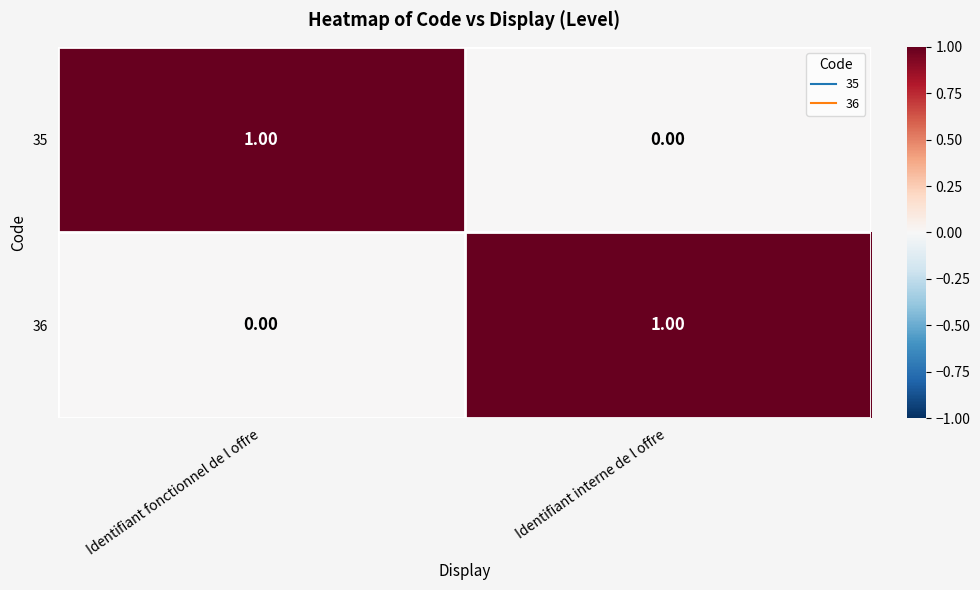

List the labels in order of 35 value, largest first.

Identifiant fonctionnel de l offre, Identifiant interne de l offre